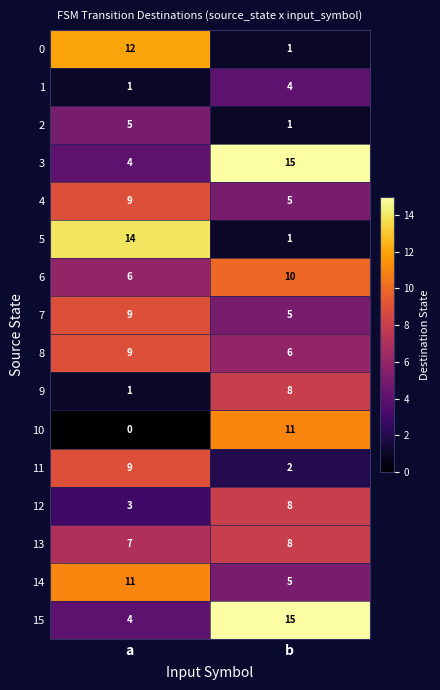

Is the value of 2 at a greater than the value of 6 at a?

No